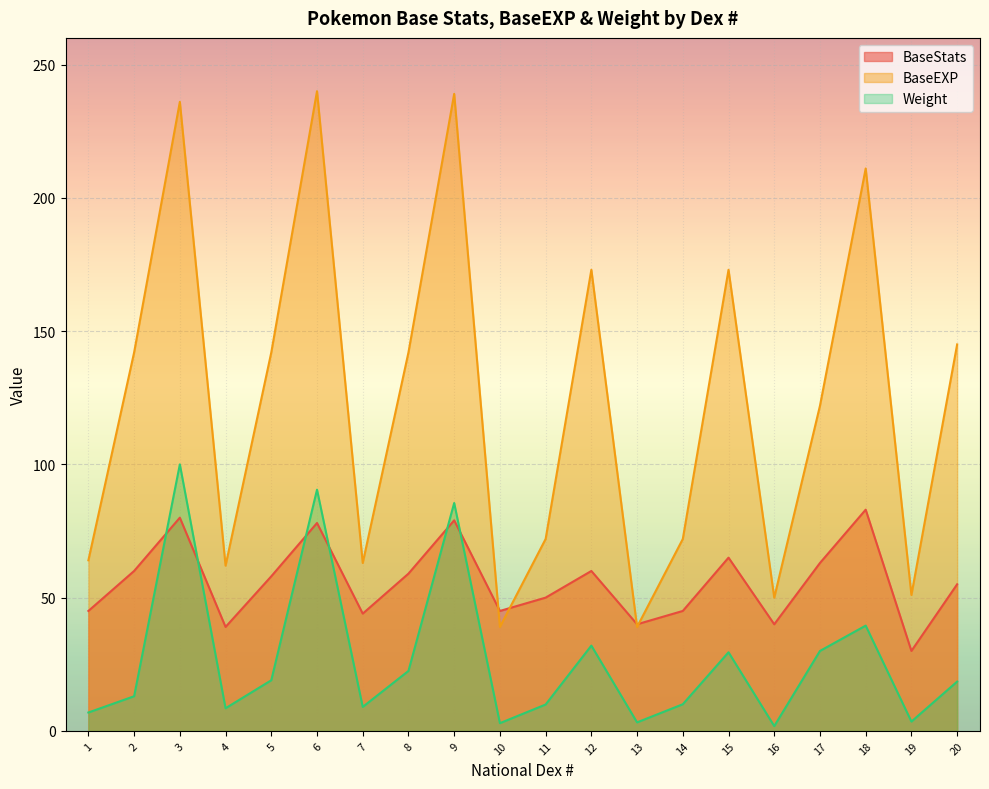

Rank the series by their maximum value, from lowest to highest.

BaseStats, Weight, BaseEXP